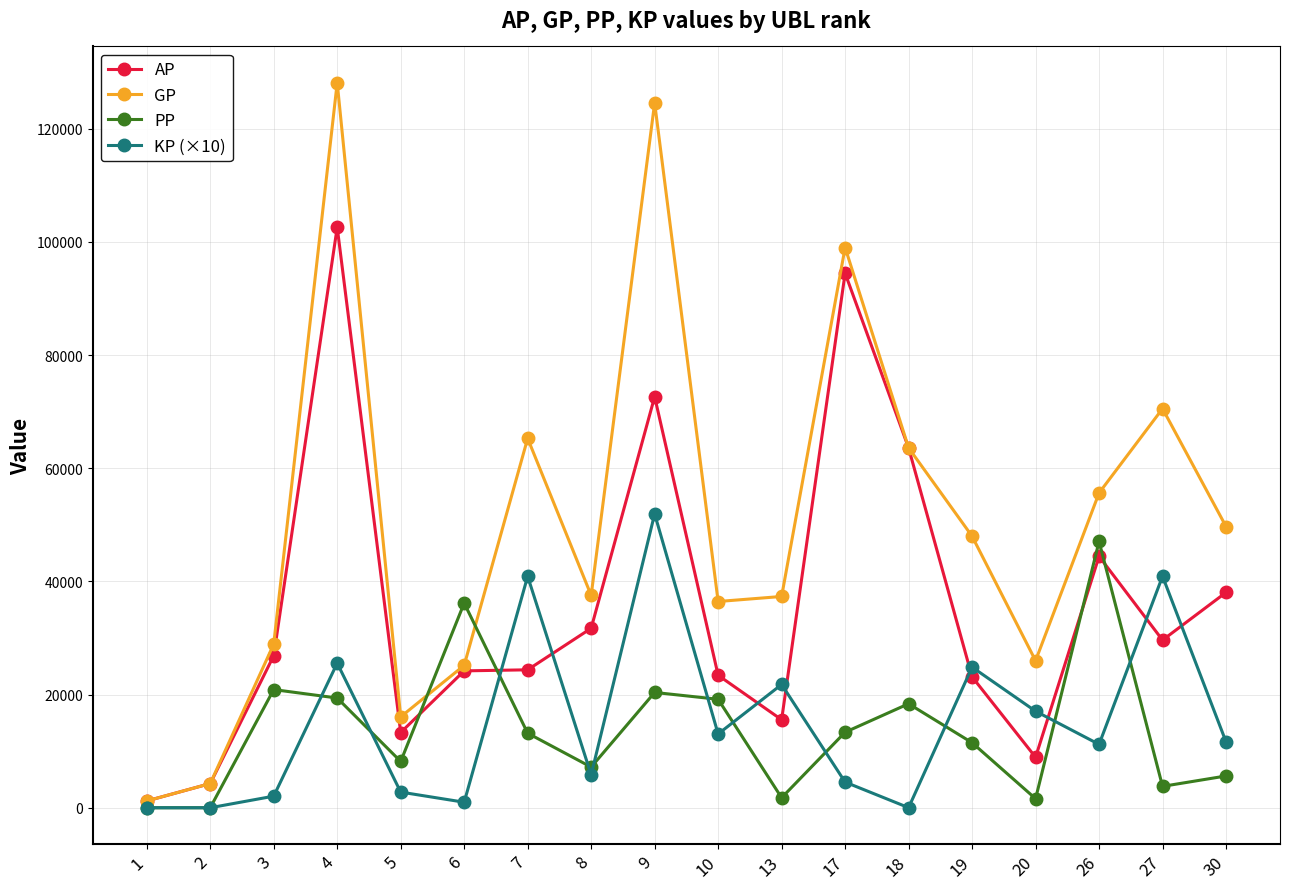

Rank the series by their maximum value, from highest to lowest.

GP, AP, KP (×10), PP